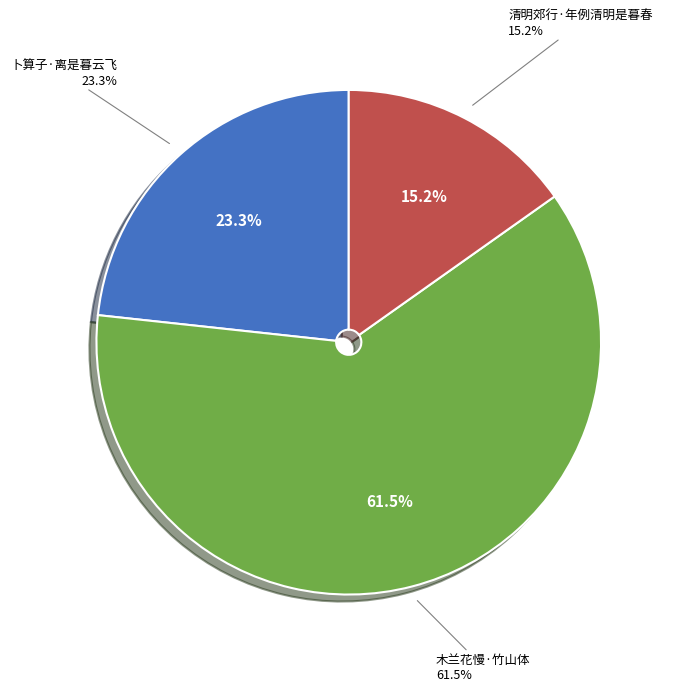

Rank the categories by value from lowest to highest.

清明郊行·年例清明是暮春, 卜算子·离是暮云飞, 木兰花慢·竹山体。梦中得首三句，因足成之。当是暮春伤逝之作也